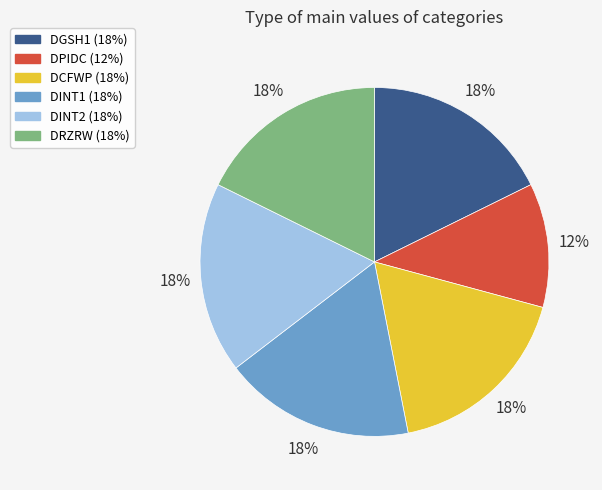

Approximately how many times larger is the value at DPIDC compared to DGSH1?

0.7